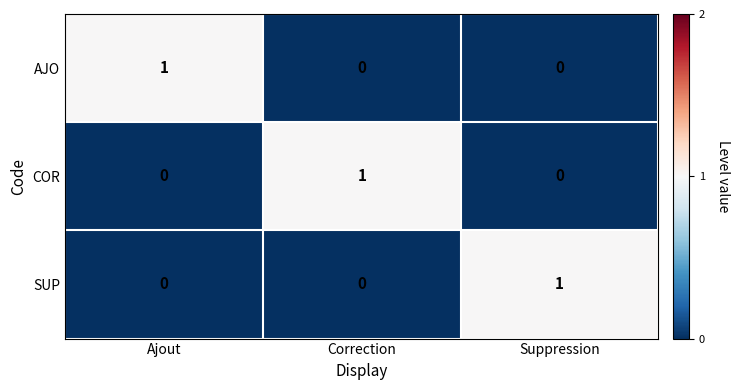

At which label does AJO reach its peak?

Ajout